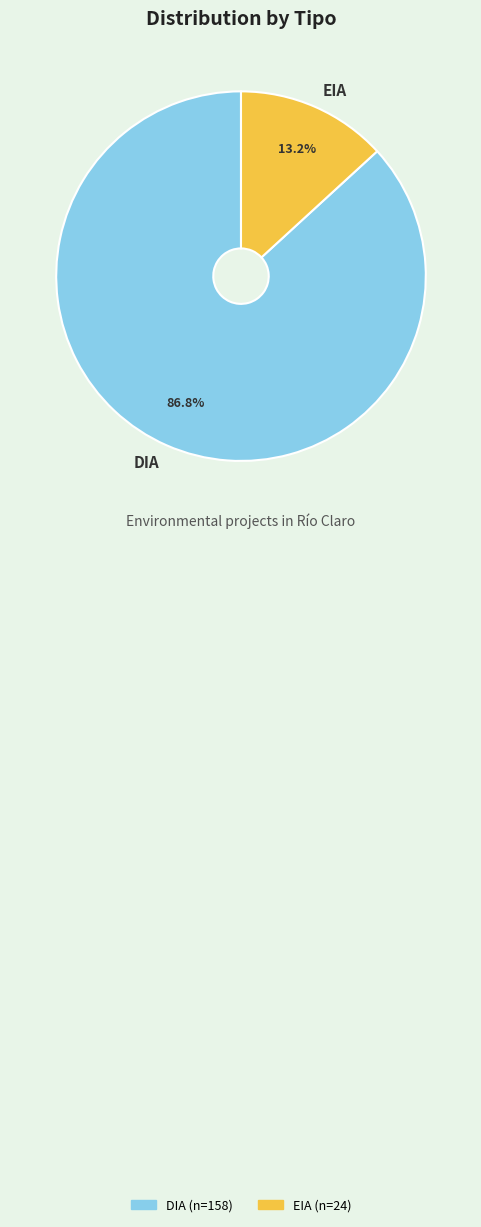

Combined, what portion of the pie is EIA and DIA?

100.0%